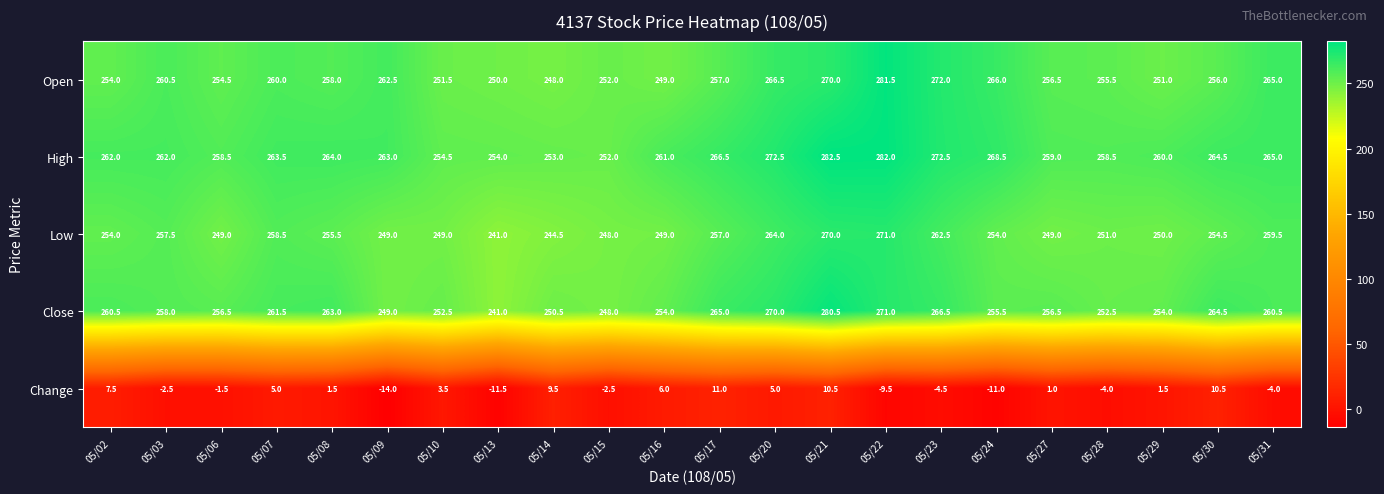

How many values in the Low series are below 254?

10